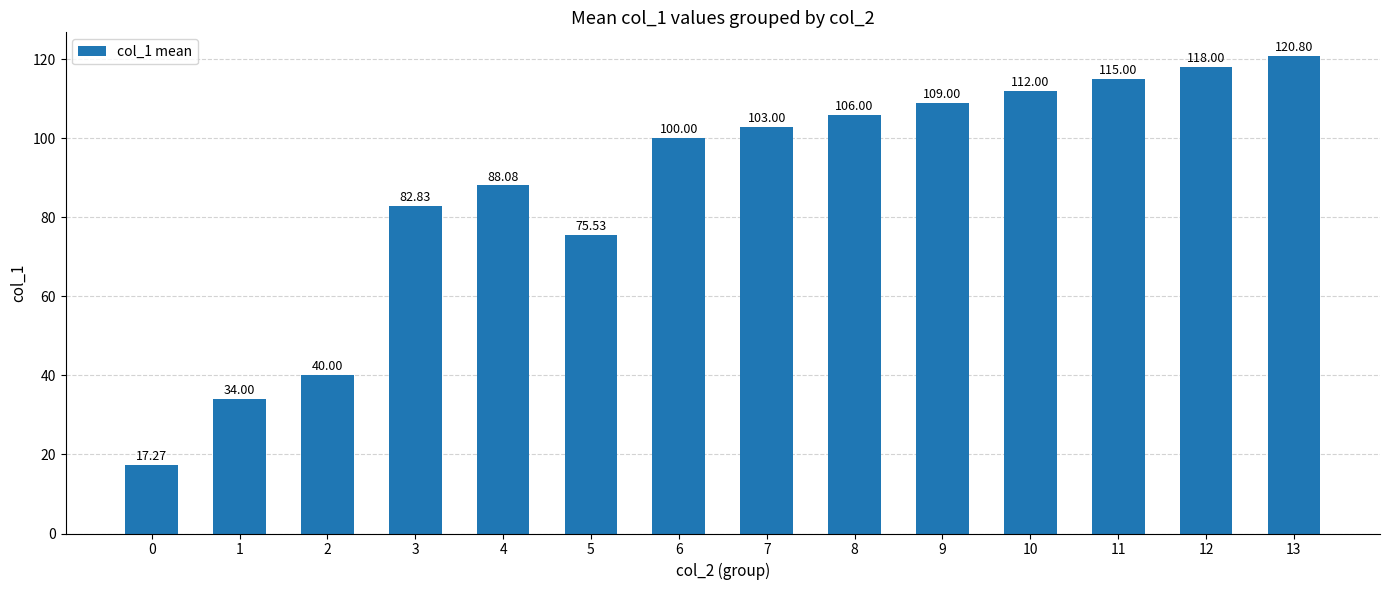

Reading right to left, list all the values displayed in this chart.

13=120.8	12=118.0	11=115.0	10=112.0	9=109.0	8=106.0	7=103.0	6=100.0	5=75.5	4=88.1	3=82.8	2=40.0	1=34.0	0=17.3